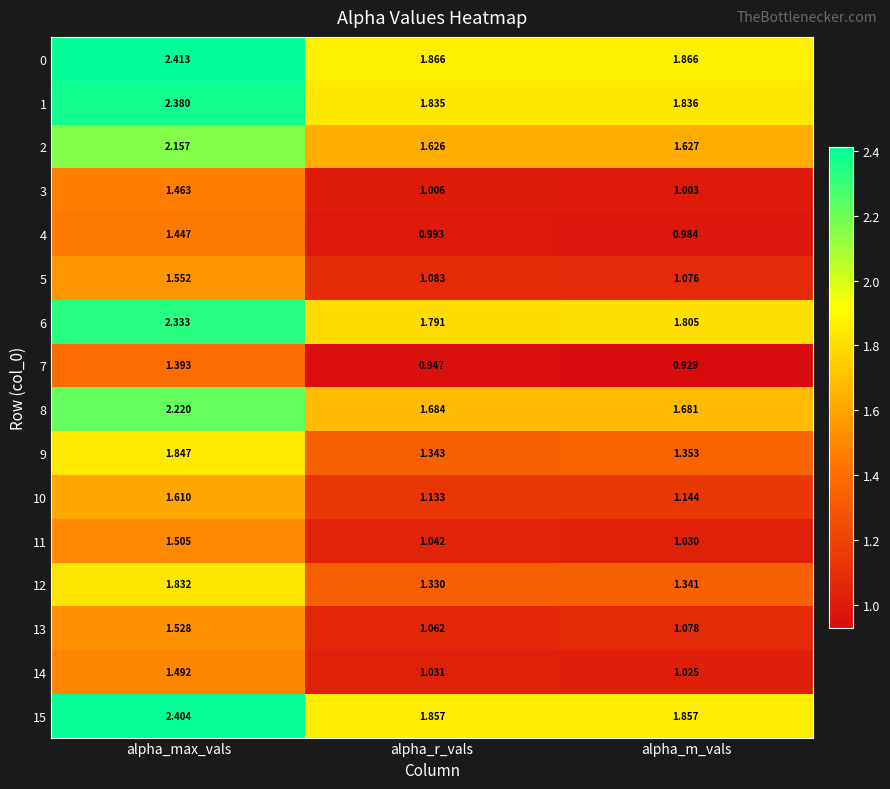

At which label is 5 closest to 1?

alpha_m_vals